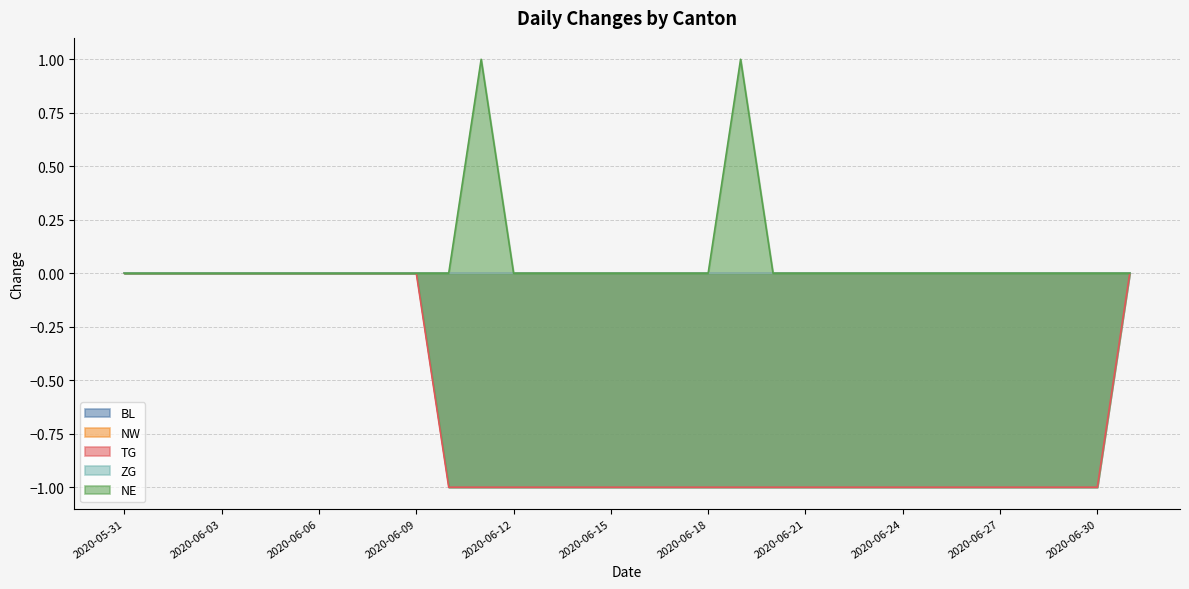

Which series has the widest spread of values?

TG